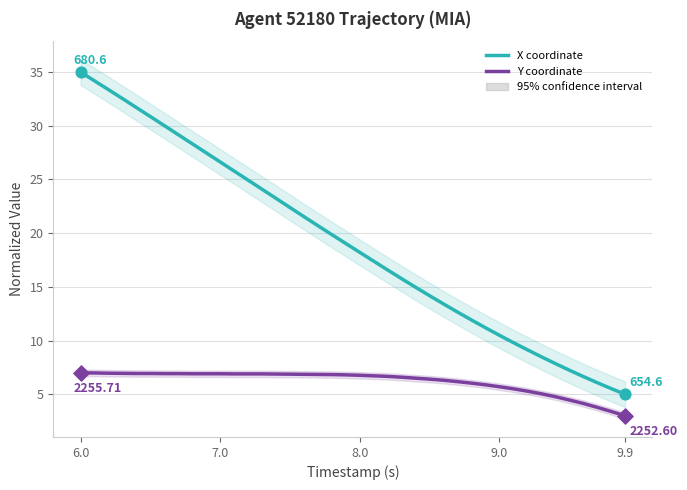

Which series has the widest spread of Y values?

X coordinate